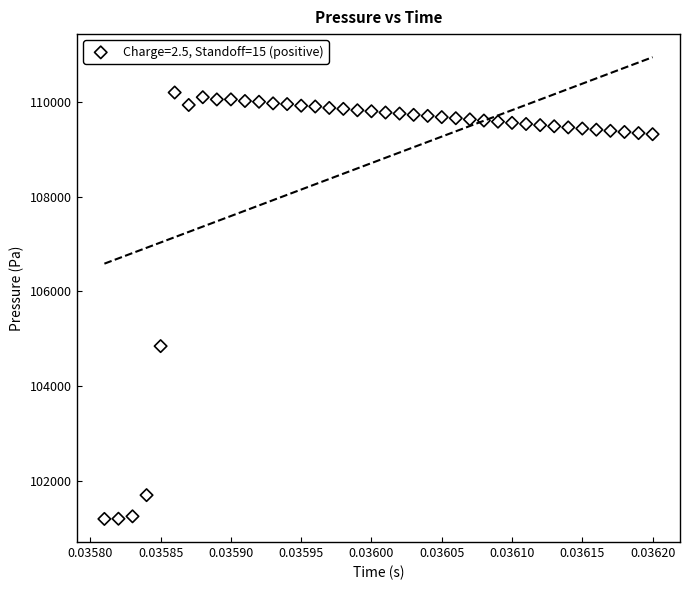

What is the range of Y values (max minus min)?

8994